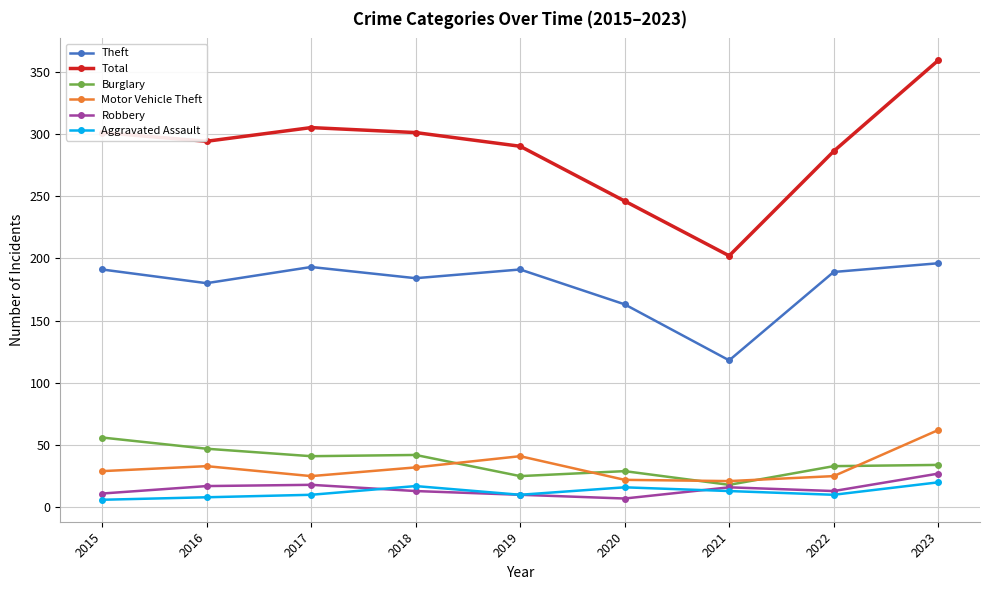

True or false: Robbery and Theft cross at least once.

False